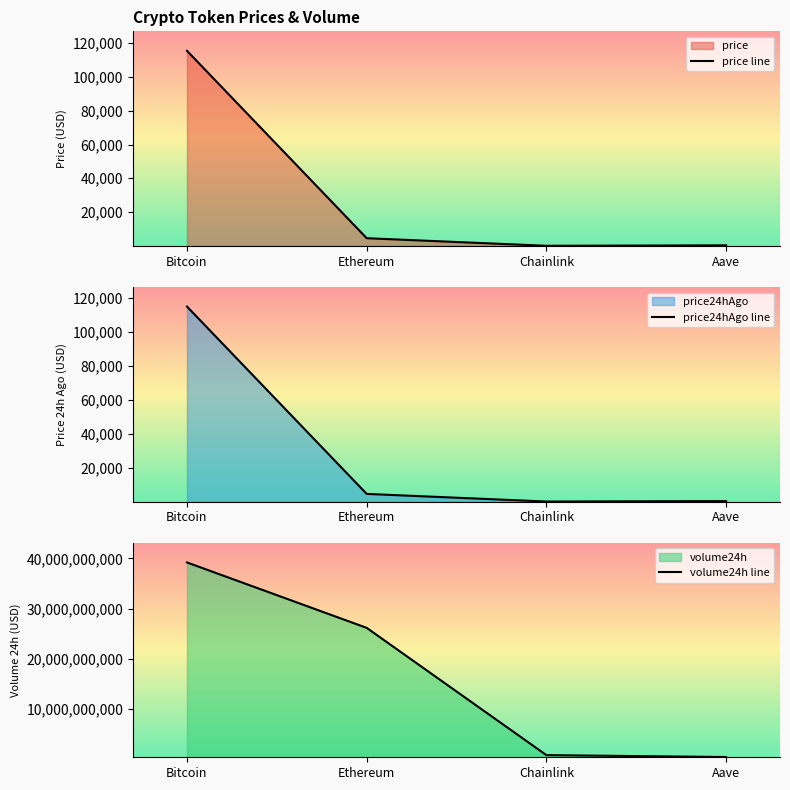

Where does the price series first go above 4510?

Bitcoin